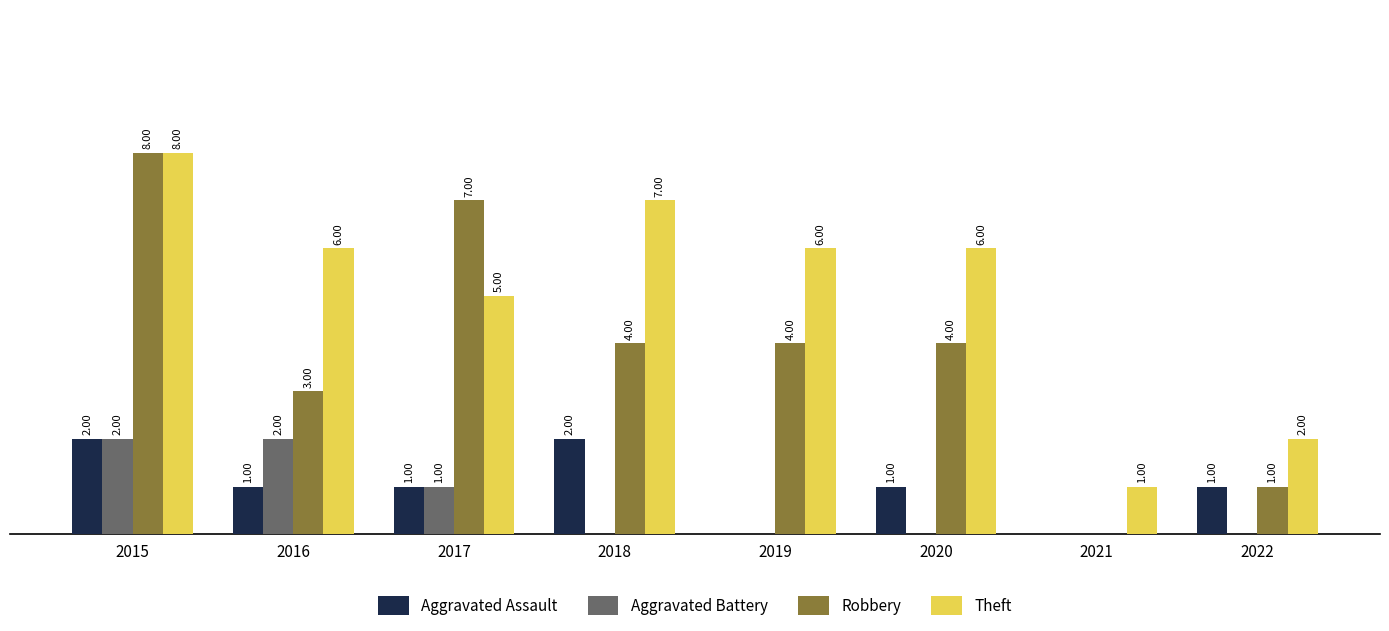

Which series has the widest spread of values?

Robbery